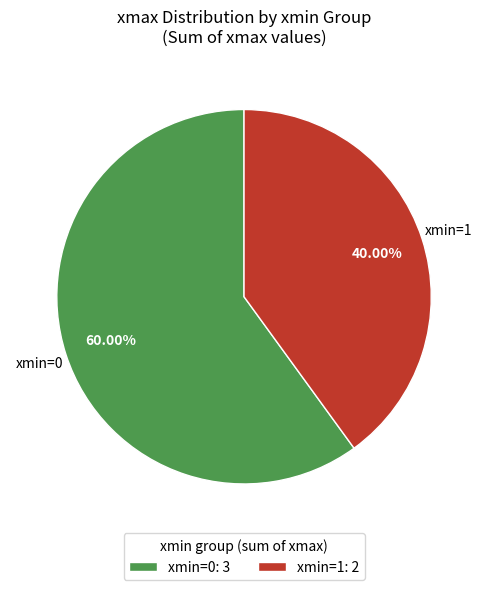

How many segments does this pie chart have?

2